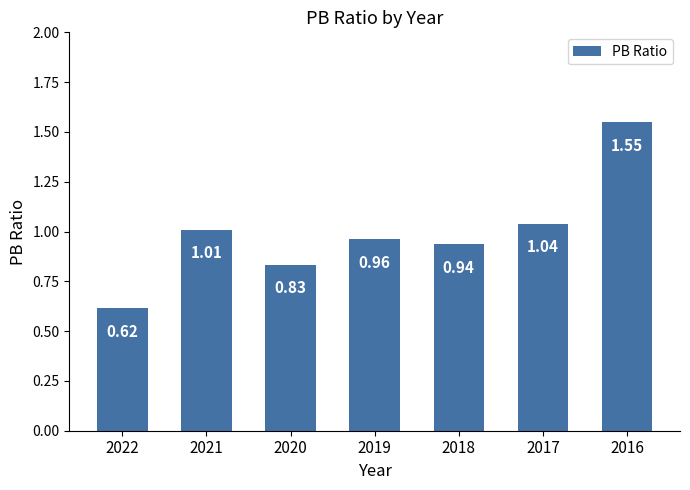

Does the chart contain any negative values?

No